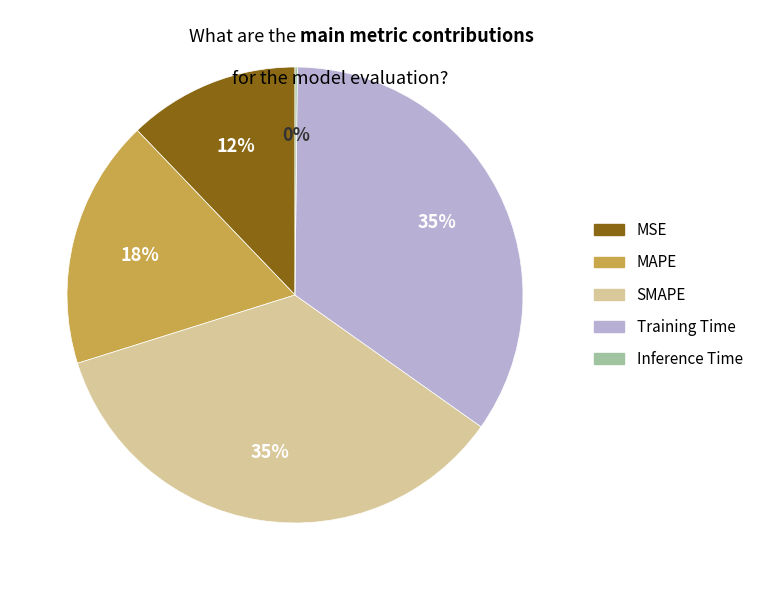

To the nearest percent, what percentage of the pie is MAPE?

18%